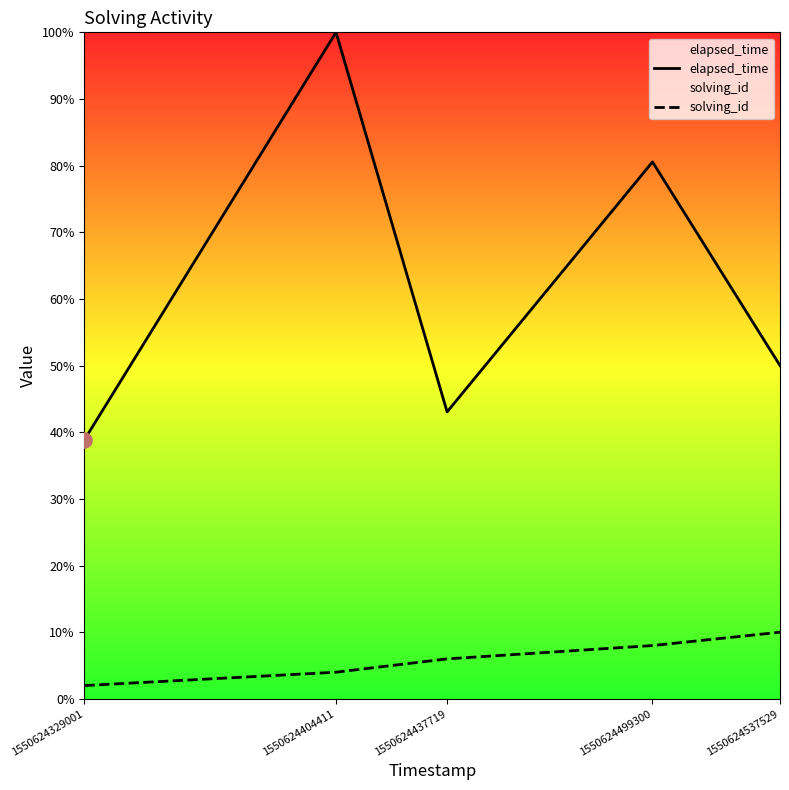

Is the value of elapsed_time at 1550624329001 greater than the value of solving_id at 1550624537529?

Yes